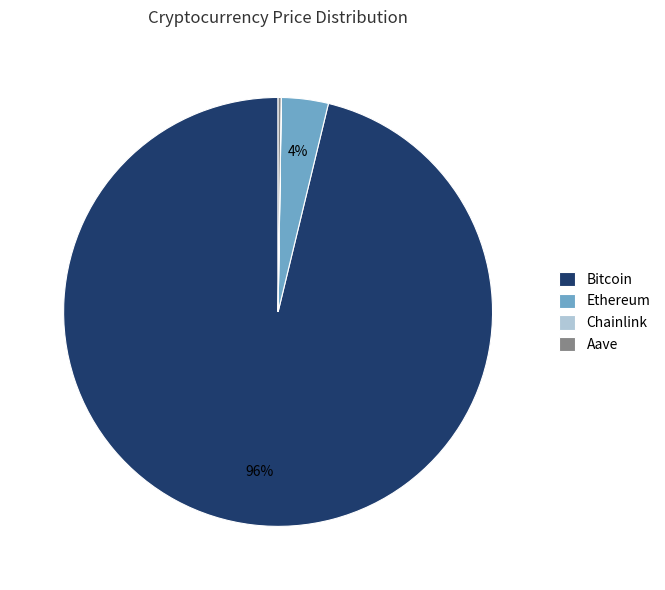

To the nearest percent, what is the average slice percentage?

25%